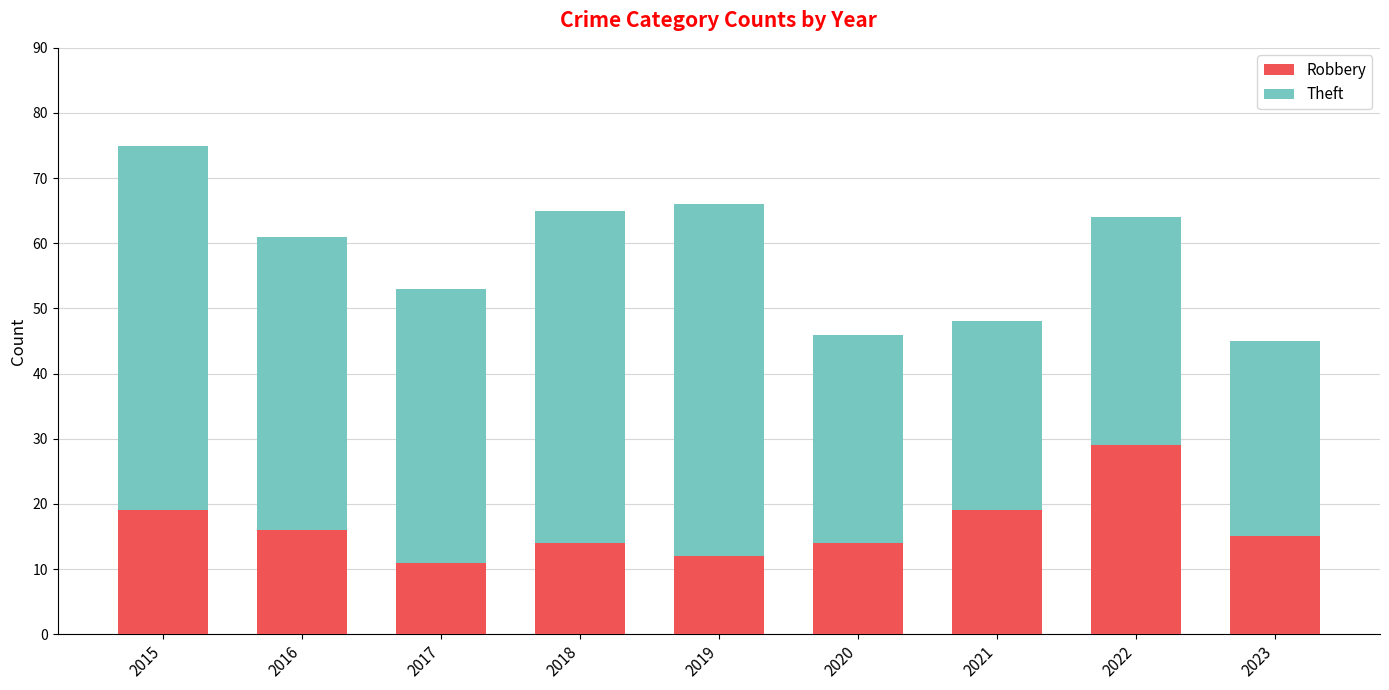

What is the maximum value for Robbery?

29